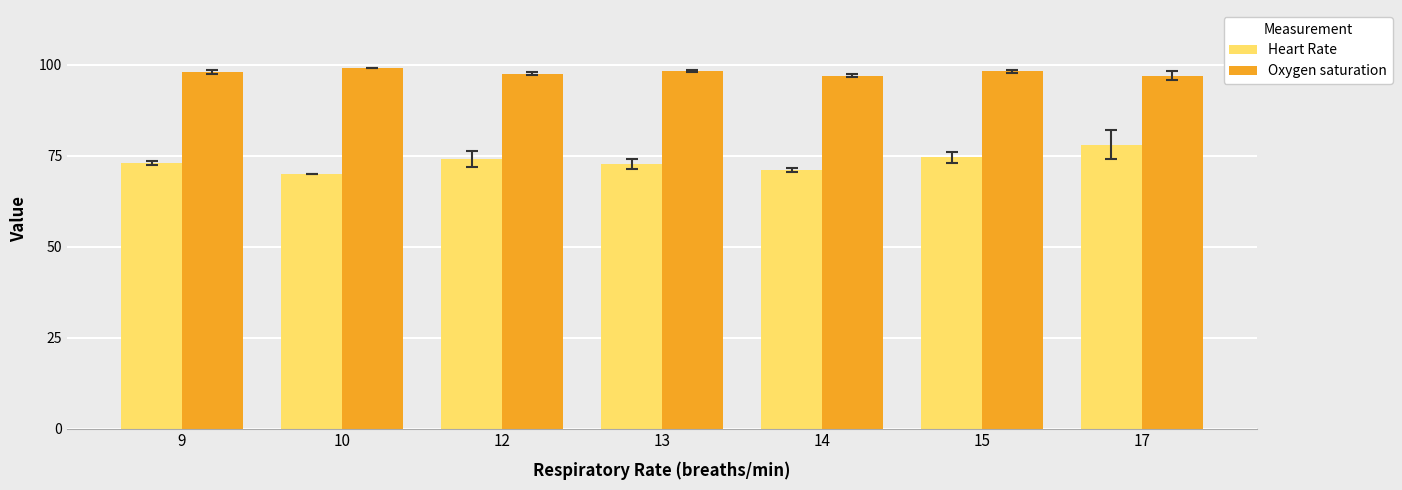

What is the difference between the second highest and second lowest values in the Oxygen saturation series?

1.2